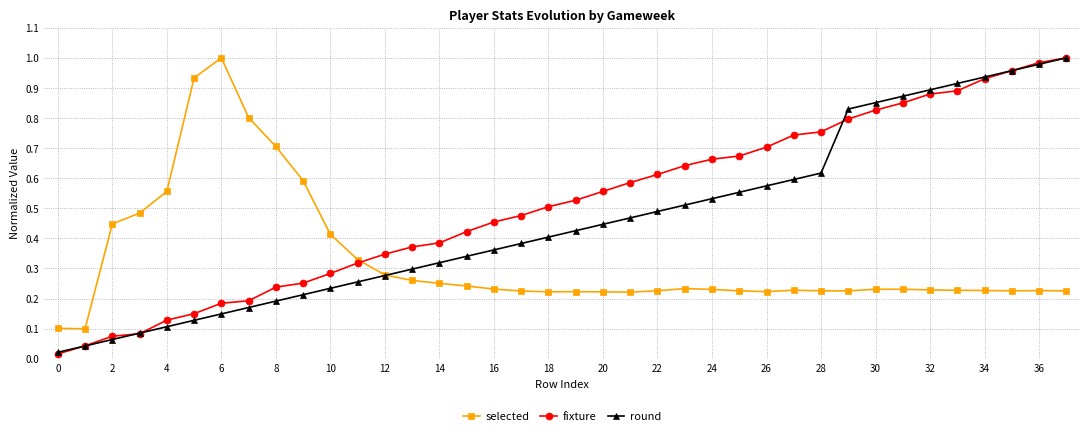

List the series in order of their overall mean, lowest first.

selected, round, fixture